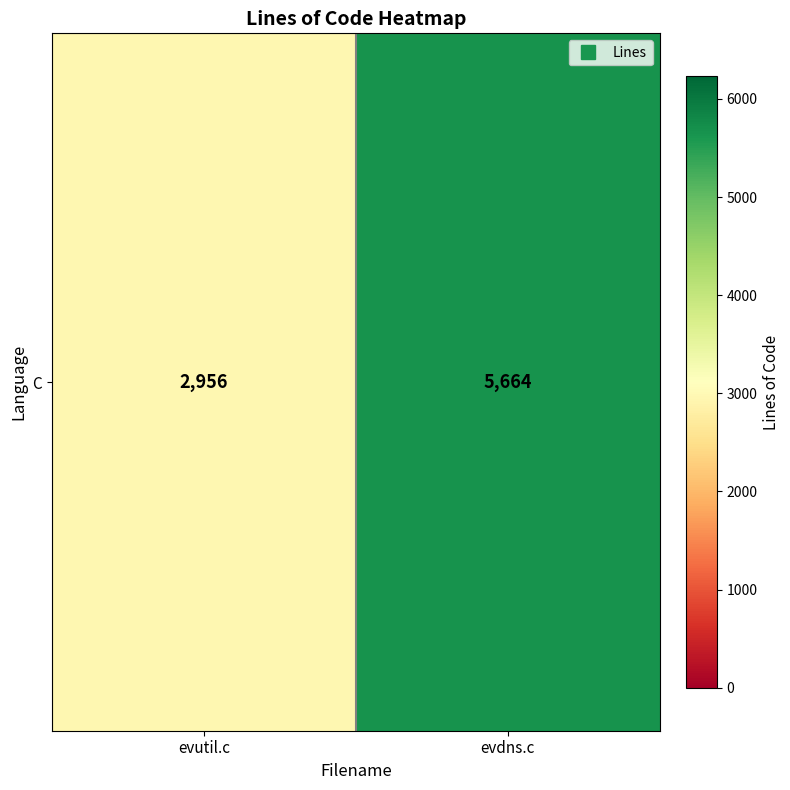

At which category does the chart reach its minimum across all series?

evutil.c